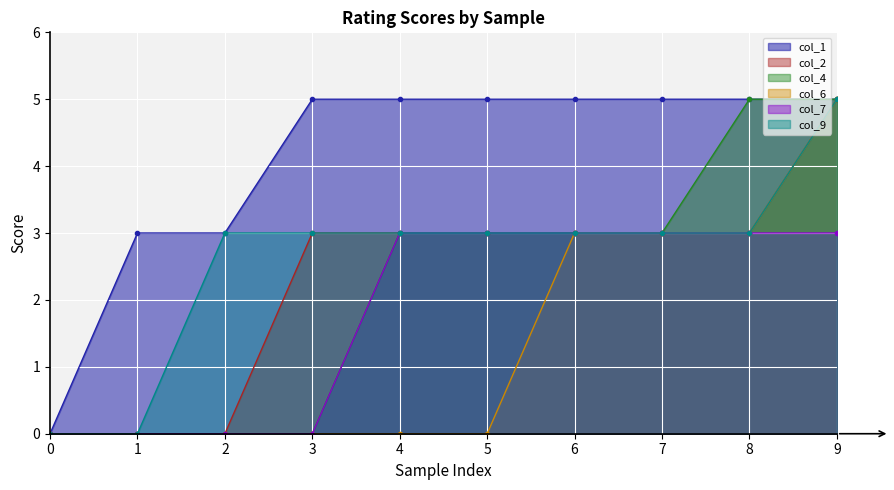

Which series has the widest spread of values?

col_1